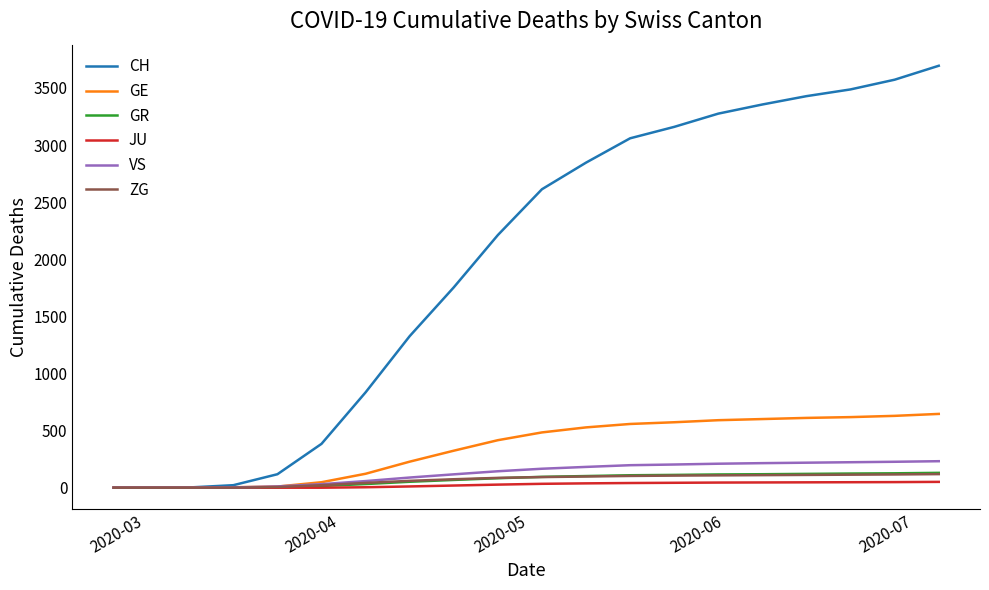

What is the greatest value displayed?

3694